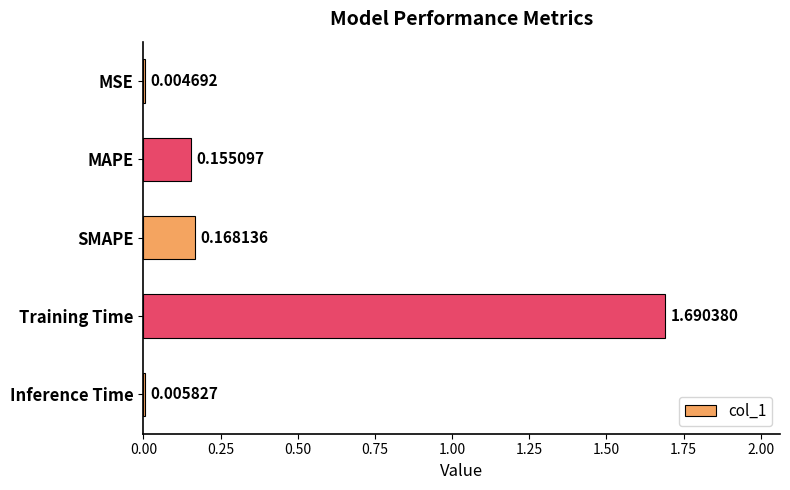

Which category has the highest value across all series?

Training Time